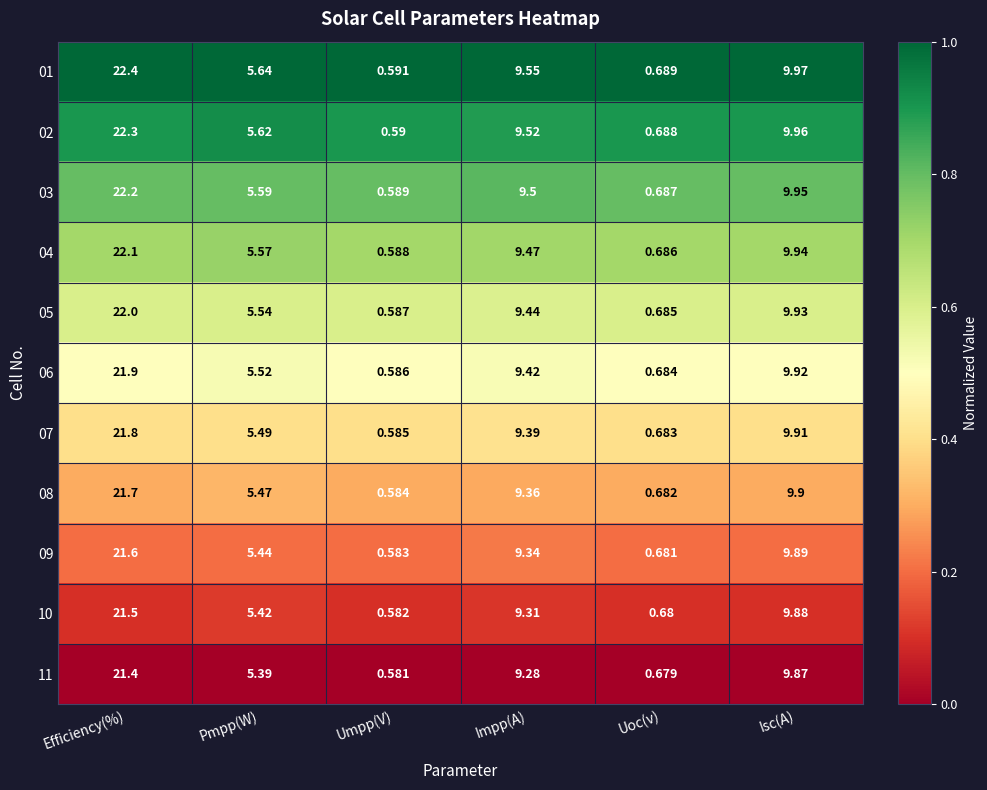

At Uoc(v), list the series in order from largest to smallest.

01, 02, 03, 04, 05, 06, 07, 08, 09, 10, 11